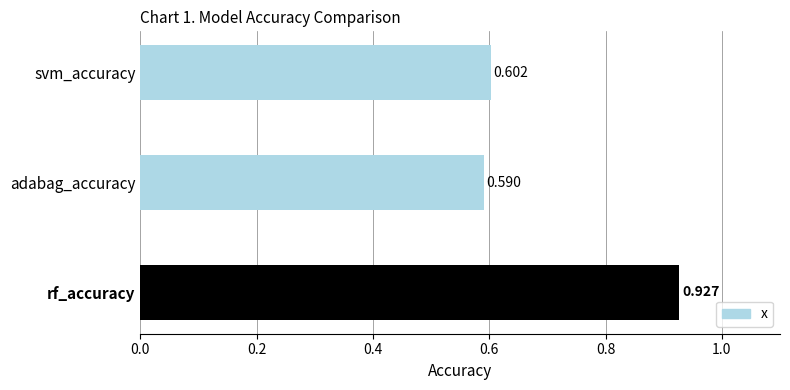

List the labels in order of value, smallest first.

adabag_accuracy, svm_accuracy, rf_accuracy